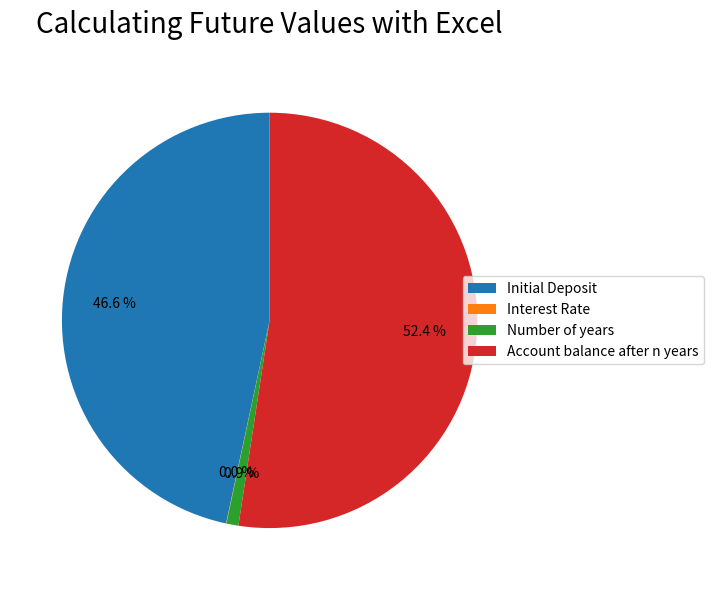

To the nearest percent, what is the difference between the Initial Deposit and Account balance after n years slice percentages?

6%